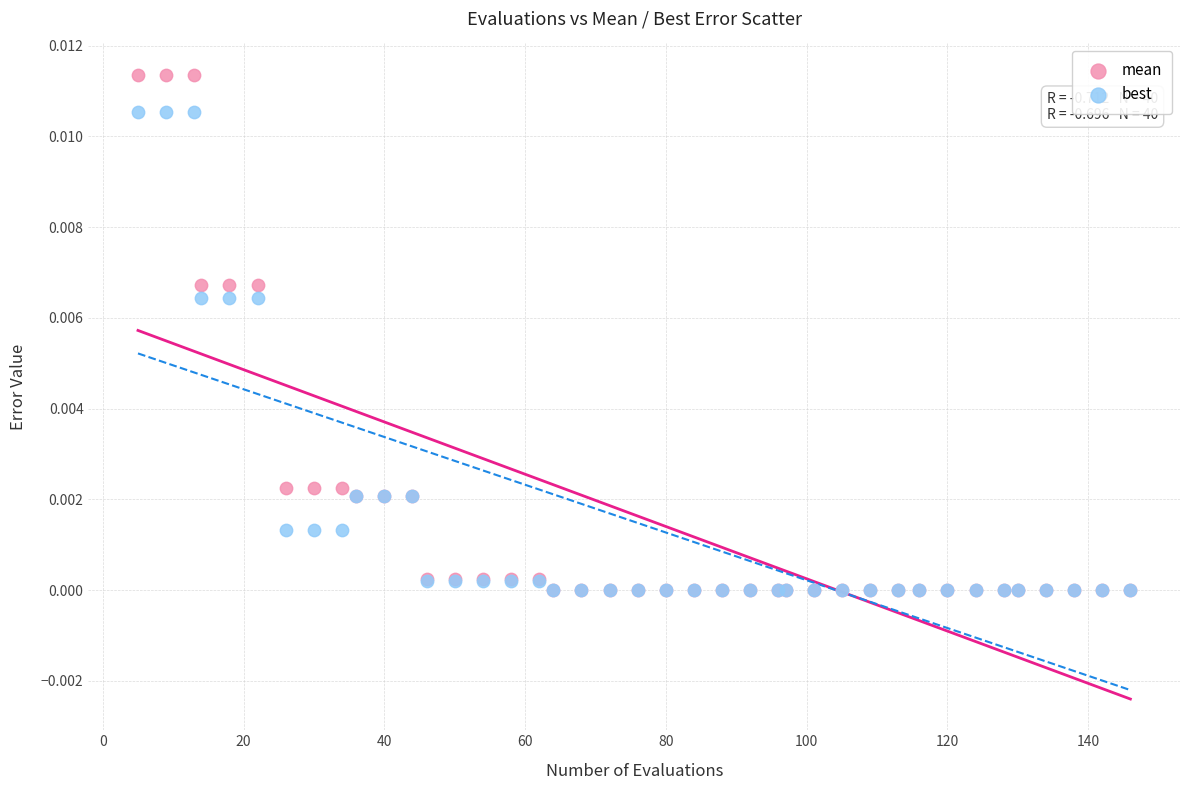

Which series has the widest spread of Y values?

mean